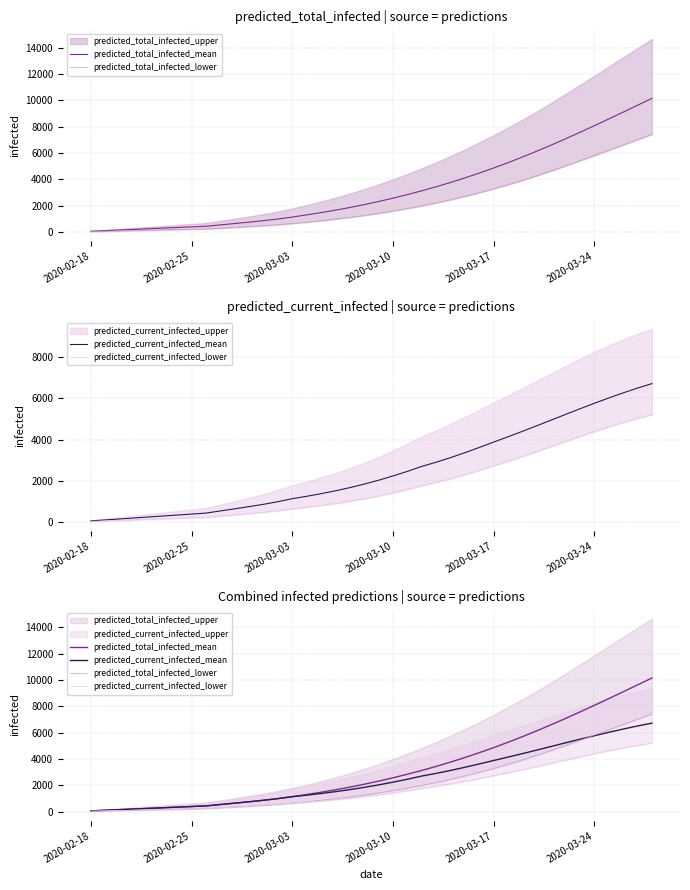

True or false: predicted_total_infected_mean and predicted_total_infected_lower intersect in this chart.

False